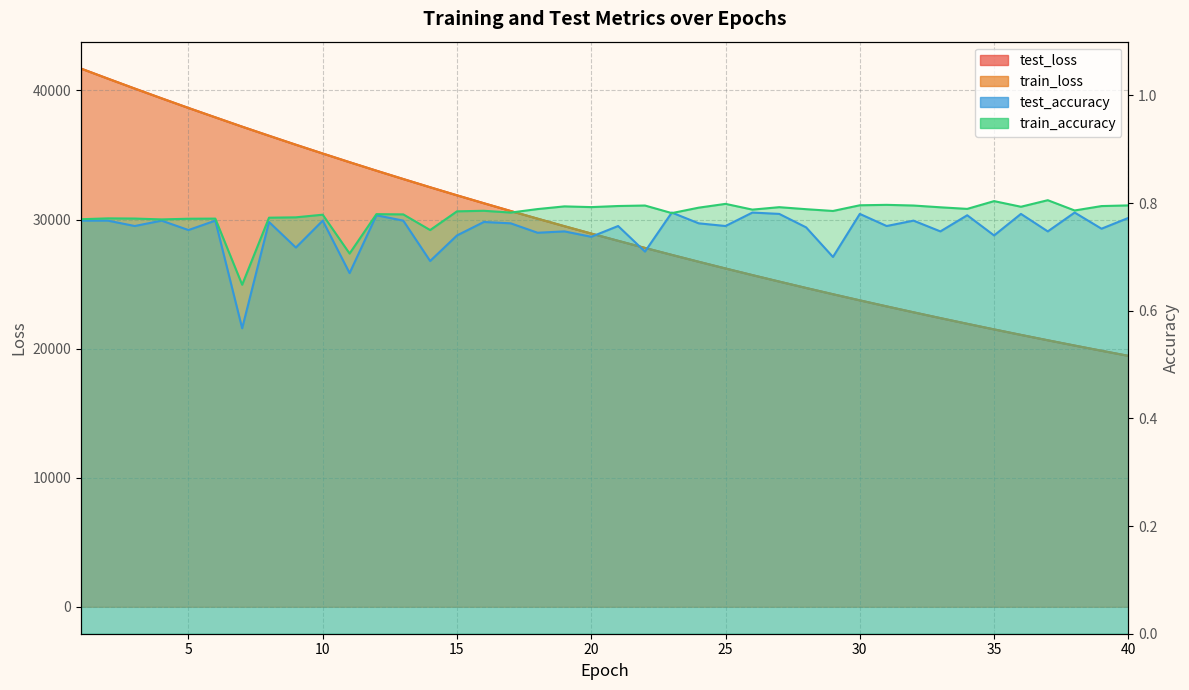

Reading left to right, extract all data points from this chart.

test_loss: 1=41691.6	2=40912.5	3=40143.0	4=39387.1	5=38642.4	6=37914.9	7=37192.2	8=36488.3	9=35792.5	10=35112.7	11=34440.1	12=33782.1	13=33136.0	14=32498.5	15=31873.9	16=31261.1	17=30657.8	18=30065.9	19=29483.0	20=28912.0	21=28350.9	22=27799.8	23=27259.9	24=26728.1	25=26206.2	26=25694.8	27=25192.1	28=24698.3	29=24213.6	30=23738.4	31=23271.7	32=22813.5	33=22364.1	34=21922.4	35=21489.0	36=21064.1	37=20646.5	38=20237.2	39=19834.7	40=19440.6
train_loss: 1=41691.6	2=40912.6	3=40143.3	4=39387.0	5=38642.0	6=37914.9	7=37191.0	8=36487.9	9=35791.8	10=35112.3	11=34439.5	12=33781.6	13=33135.5	14=32498.1	15=31873.5	16=31260.6	17=30657.5	18=30065.5	19=29482.8	20=28911.5	21=28350.6	22=27799.3	23=27259.6	24=26727.9	25=26205.8	26=25694.5	27=25191.8	28=24697.9	29=24213.3	30=23738.2	31=23271.5	32=22813.3	33=22363.7	34=21922.1	35=21488.8	36=21063.8	37=20646.3	38=20237.0	39=19834.5	40=19440.5
test_accuracy: 1=0.8	2=0.8	3=0.8	4=0.8	5=0.8	6=0.8	7=0.6	8=0.8	9=0.7	10=0.8	11=0.7	12=0.8	13=0.8	14=0.7	15=0.7	16=0.8	17=0.8	18=0.7	19=0.7	20=0.7	21=0.8	22=0.7	23=0.8	24=0.8	25=0.8	26=0.8	27=0.8	28=0.8	29=0.7	30=0.8	31=0.8	32=0.8	33=0.7	34=0.8	35=0.7	36=0.8	37=0.7	38=0.8	39=0.8	40=0.8
train_accuracy: 1=0.8	2=0.8	3=0.8	4=0.8	5=0.8	6=0.8	7=0.6	8=0.8	9=0.8	10=0.8	11=0.7	12=0.8	13=0.8	14=0.8	15=0.8	16=0.8	17=0.8	18=0.8	19=0.8	20=0.8	21=0.8	22=0.8	23=0.8	24=0.8	25=0.8	26=0.8	27=0.8	28=0.8	29=0.8	30=0.8	31=0.8	32=0.8	33=0.8	34=0.8	35=0.8	36=0.8	37=0.8	38=0.8	39=0.8	40=0.8